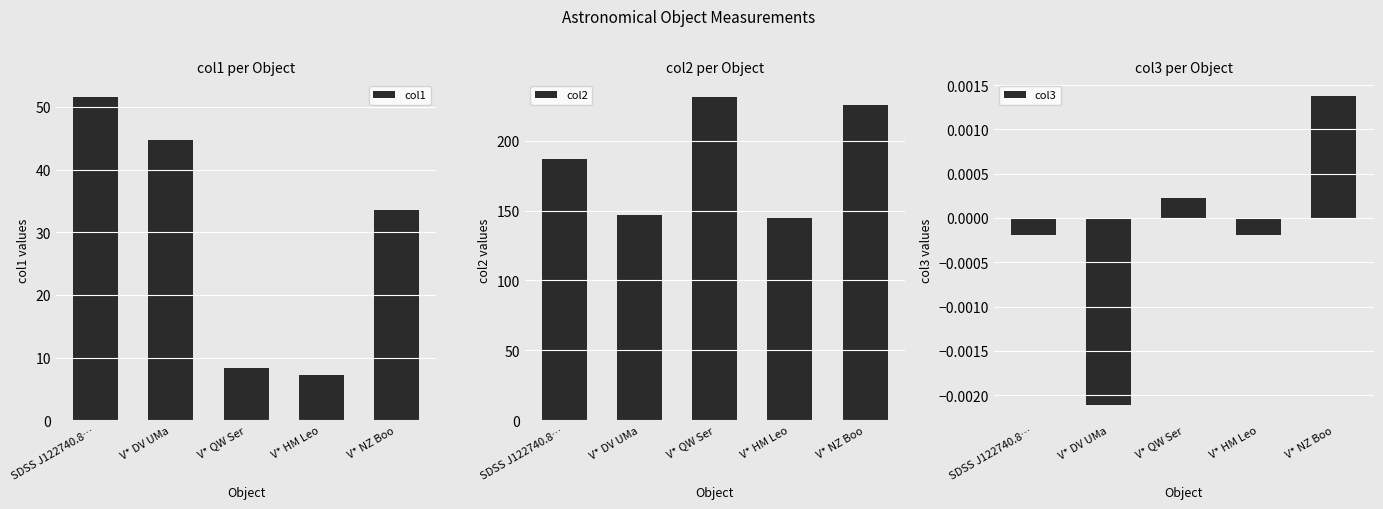

Where does the col3 series first go above 0?

V* QW Ser